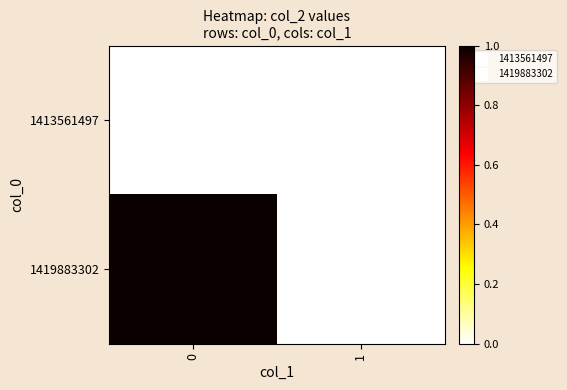

Reading left to right, transcribe all the data shown in this chart.

row_0: 0	0
row_1: 1	0